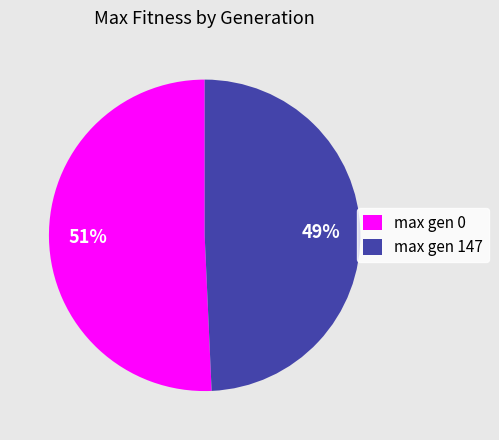

The max gen 0 slice represents 41% of the pie. True or false?

False